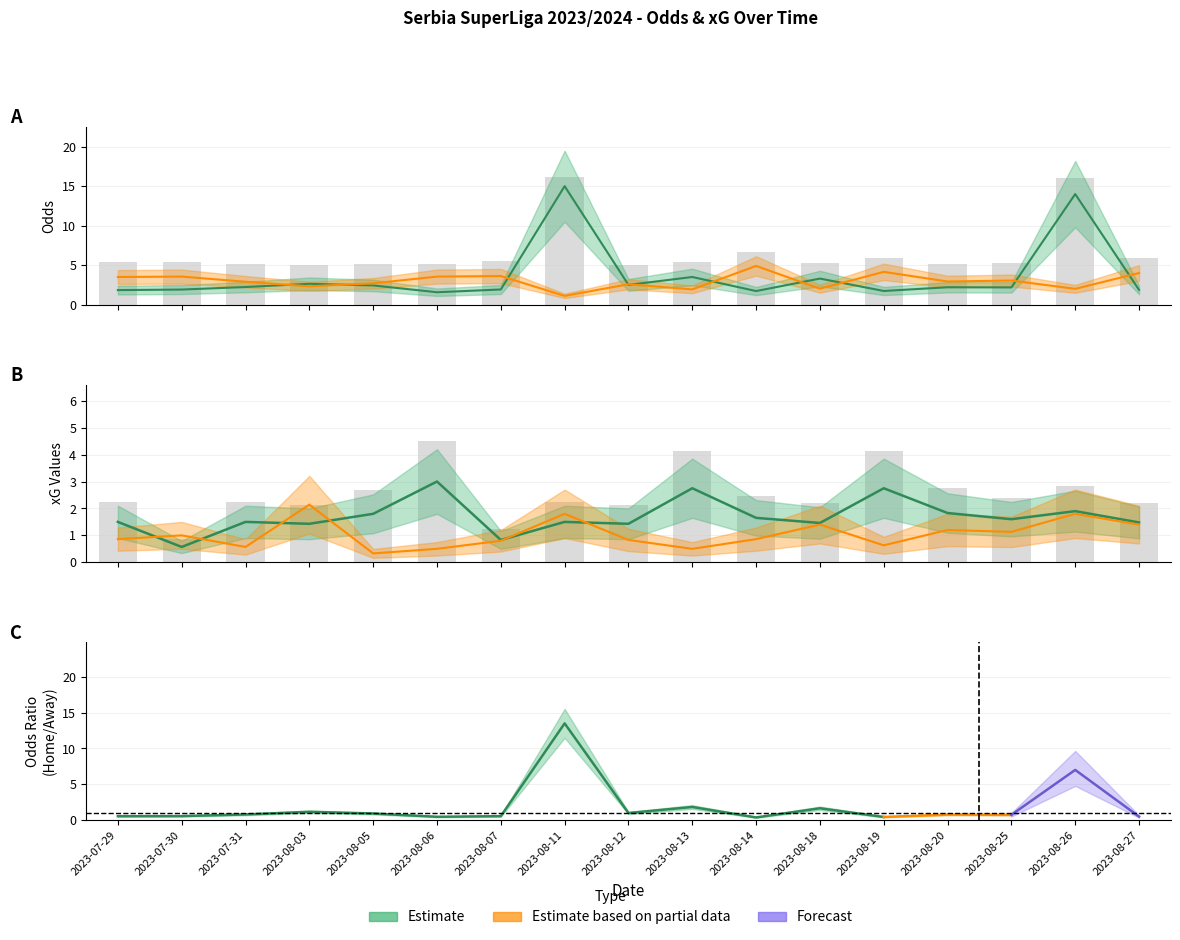

What is the difference between the maximum and minimum values in the XG_Home_Pre series?

2.4